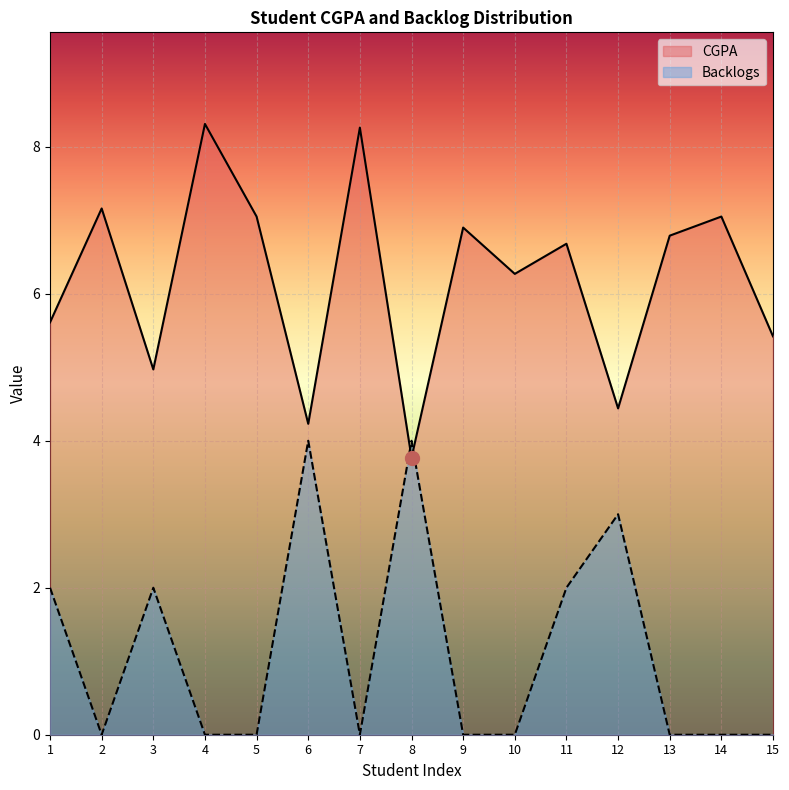

List the series in order of their overall mean, highest first.

CGPA, Backlogs